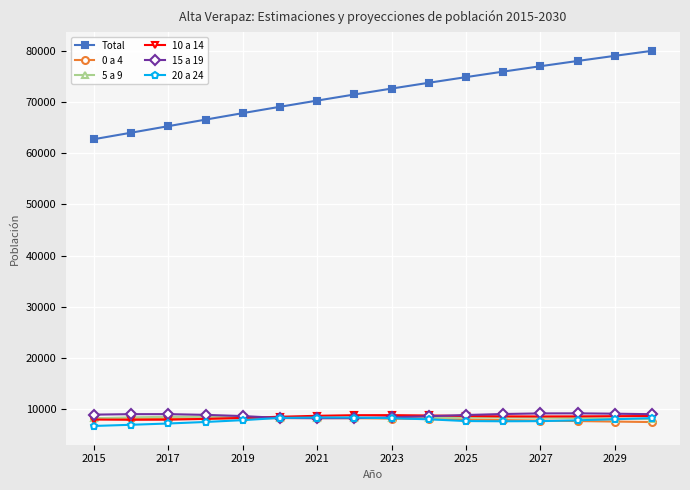

Which series has the widest spread of values?

Total